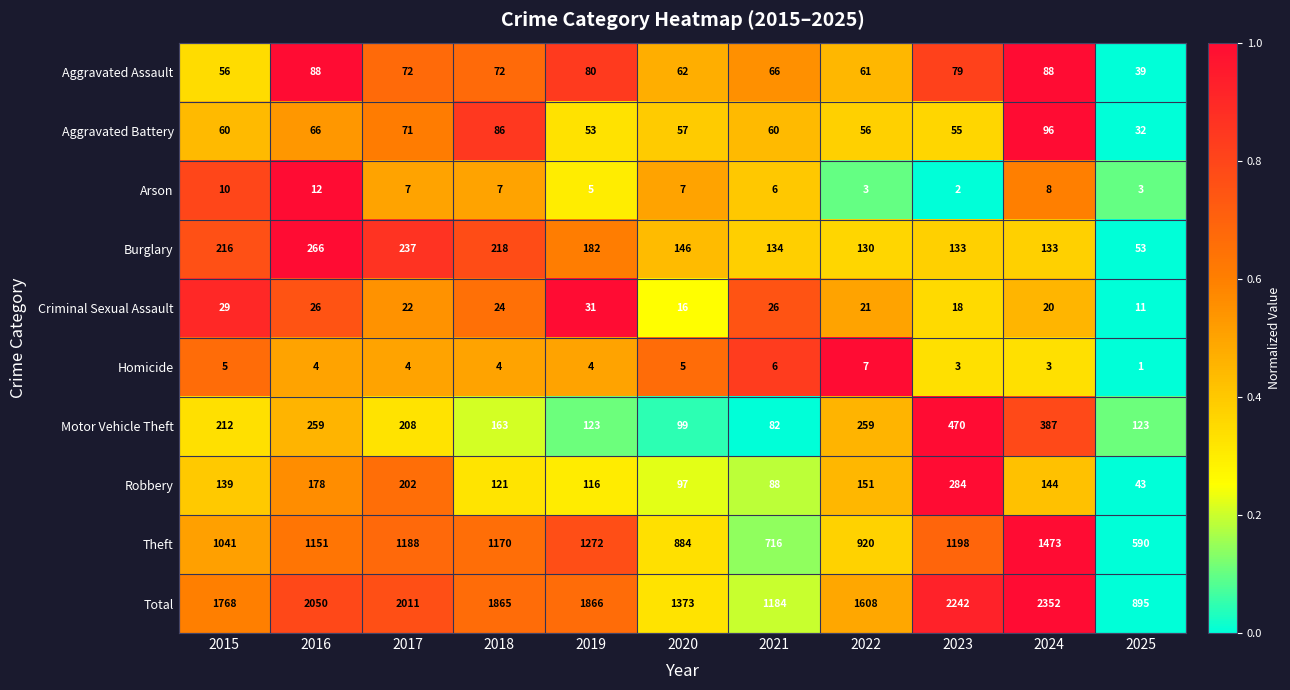

What is the average value of the Criminal Sexual Assault series?

22